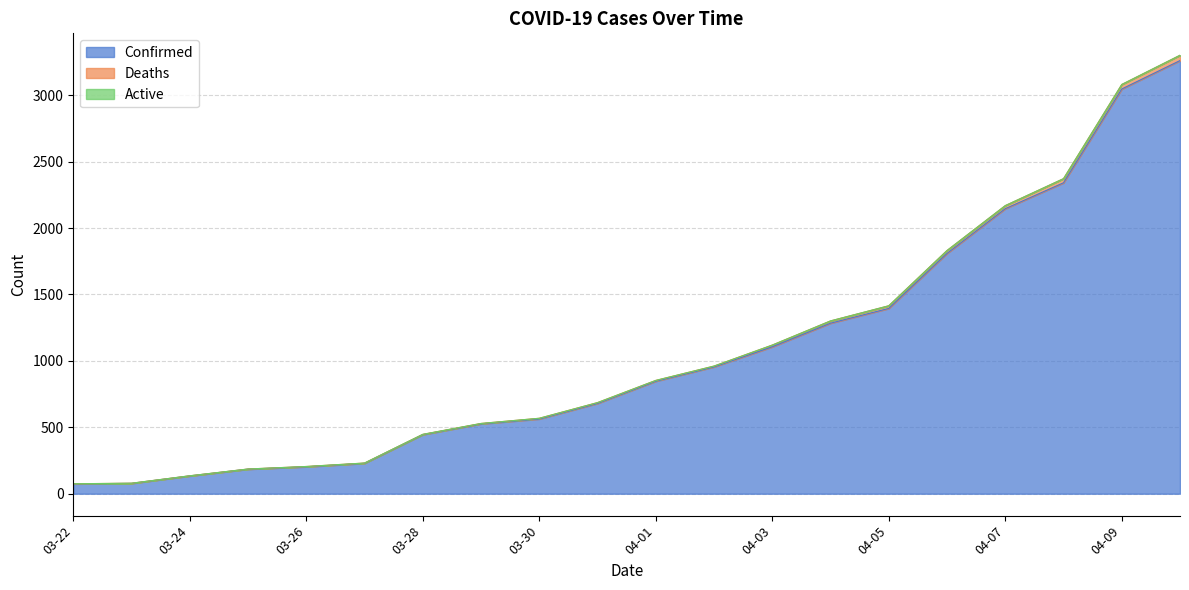

Does the chart have visible grid lines?

Yes